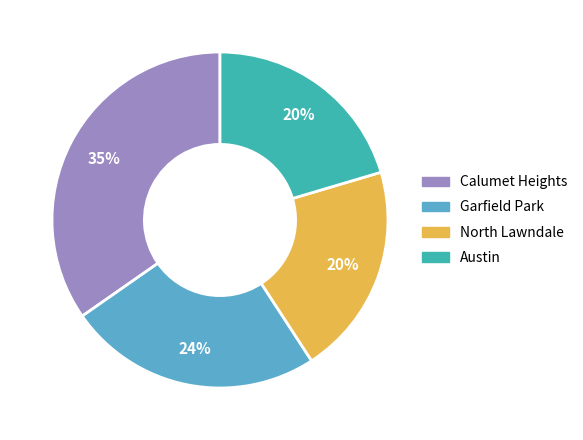

Does any single category account for the majority?

No